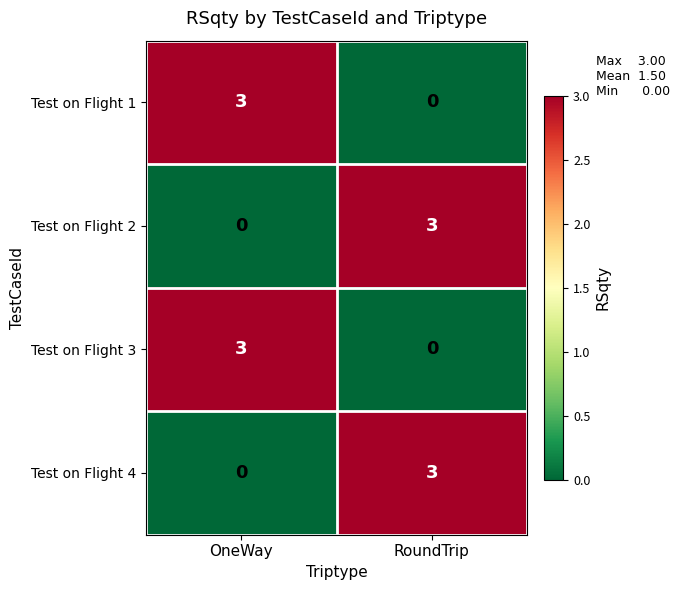

How many series are shown in this chart?

4